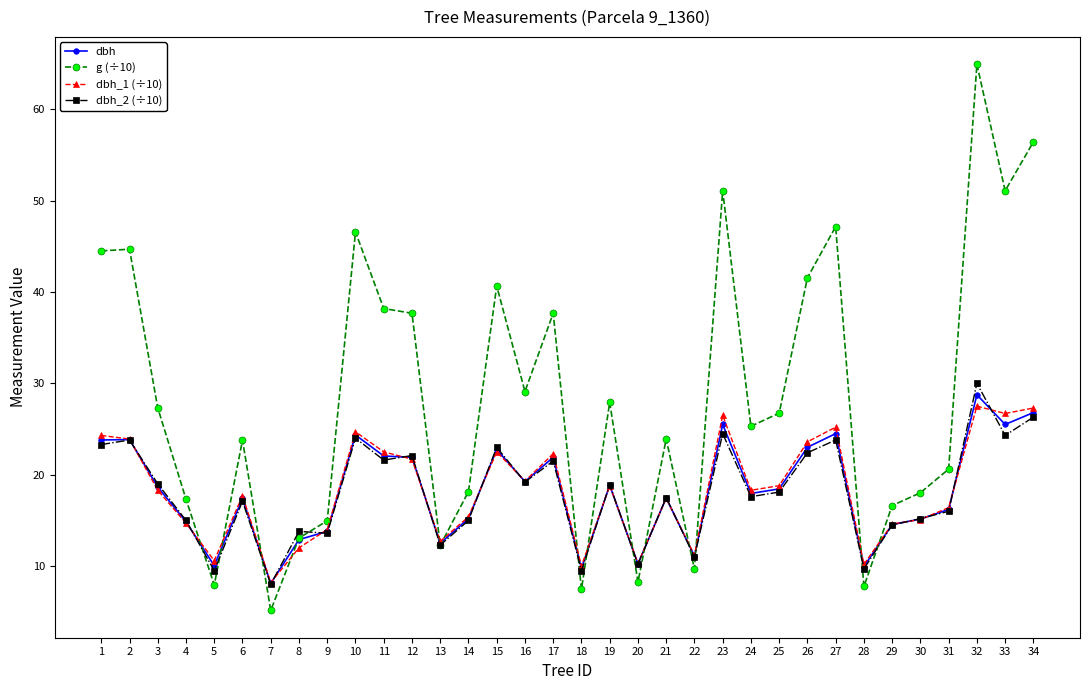

At which label does dbh reach its peak?

32